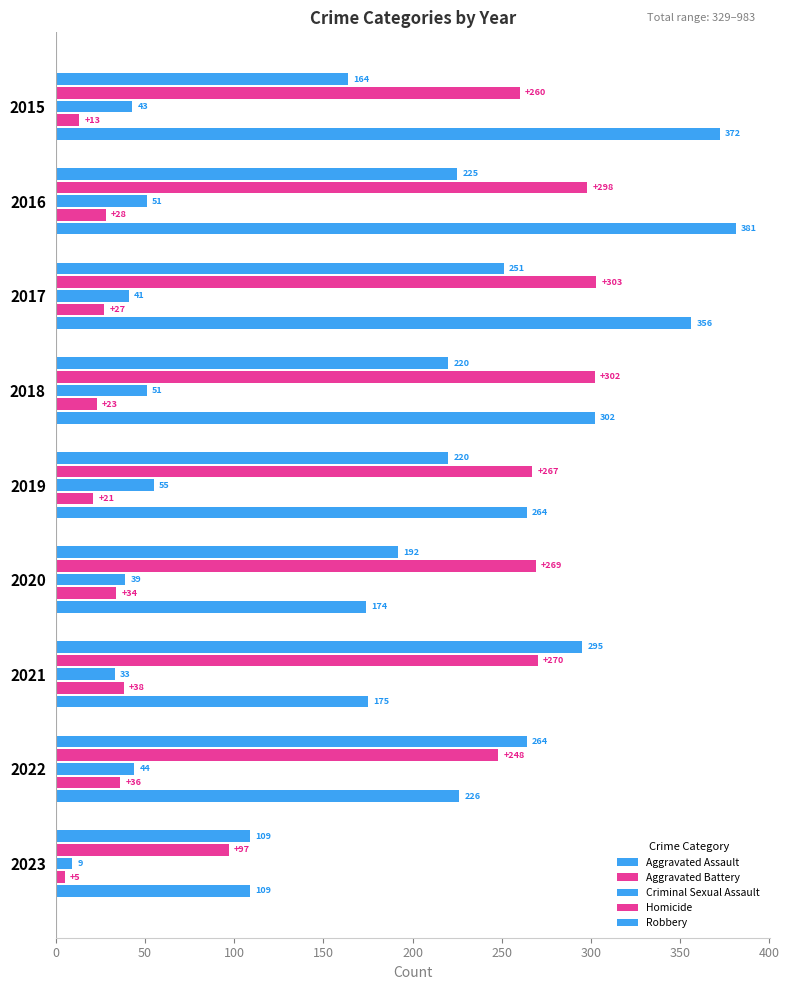

At how many categories does at least one series exceed 22?

9